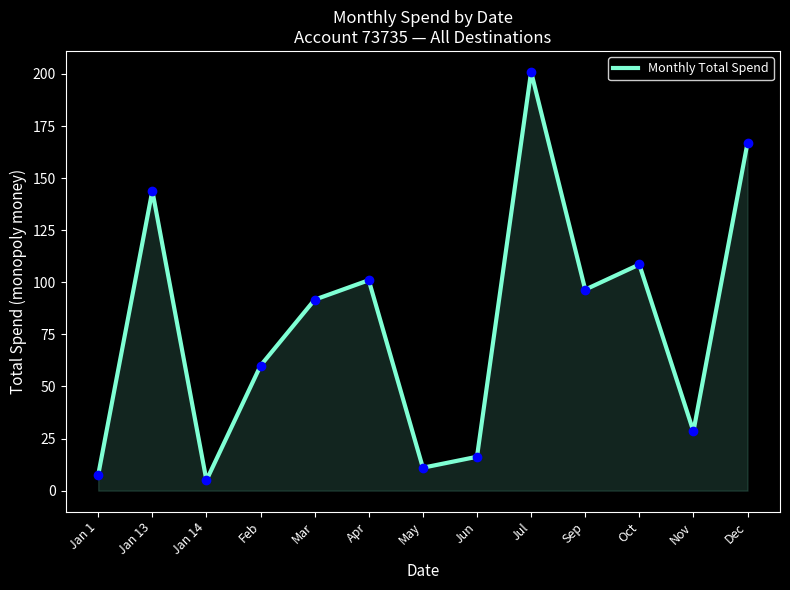

Where is the first local maximum?

Jan 13